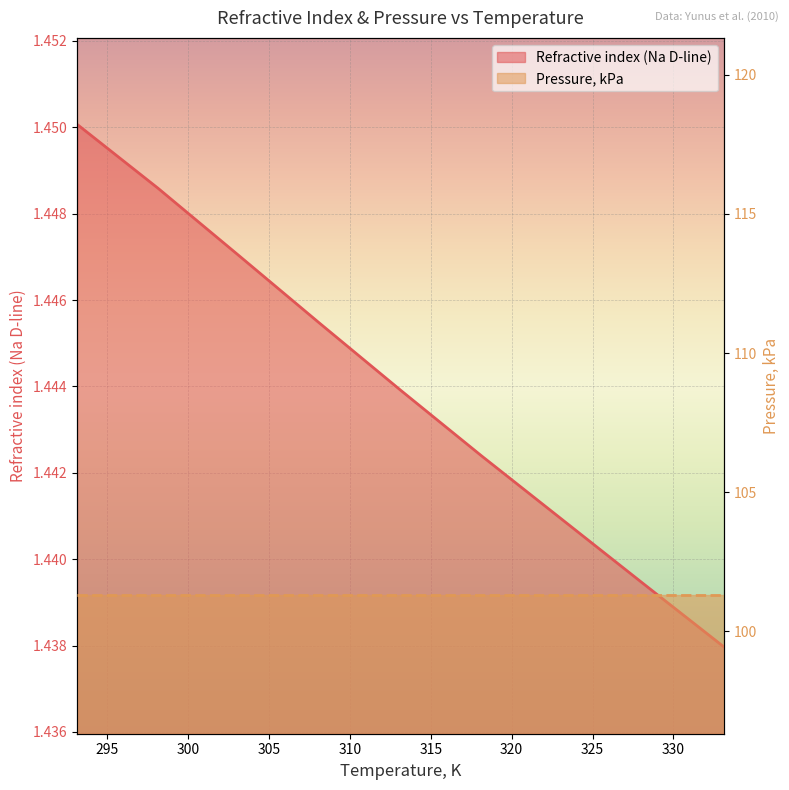

What position from the right is 333.15?

1